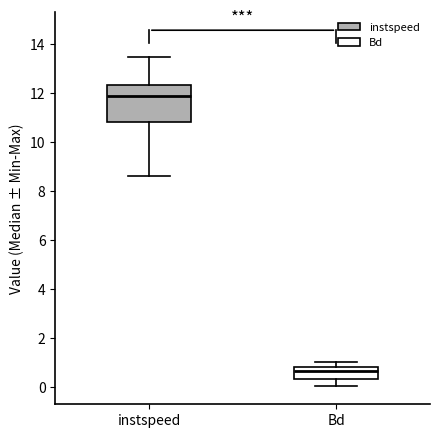

Reading left to right, read every box against the y-axis: the position of its median line, the range the box covers, and the ends of its whiskers. The values are not printed on the chart, so give them approximately, as read against the axis.

instspeed: median 11.8, box 10.8 to 12.4, whiskers 8.6 to 13.6
Bd: median 0.6, box 0.4 to 0.8, whiskers 0.0 to 1.0